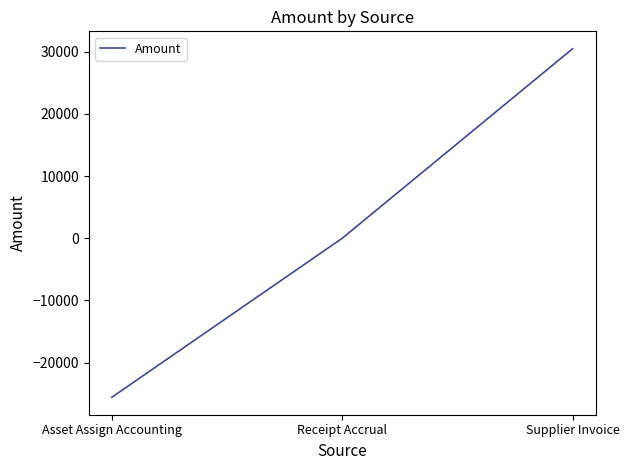

True or false: the data shows -25576.3 at Asset Assign Accounting.

True